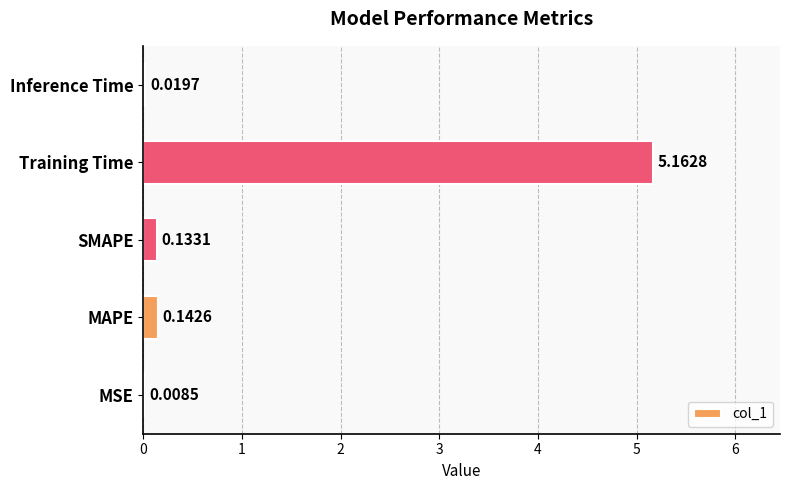

What is the sum of all values?

5.5